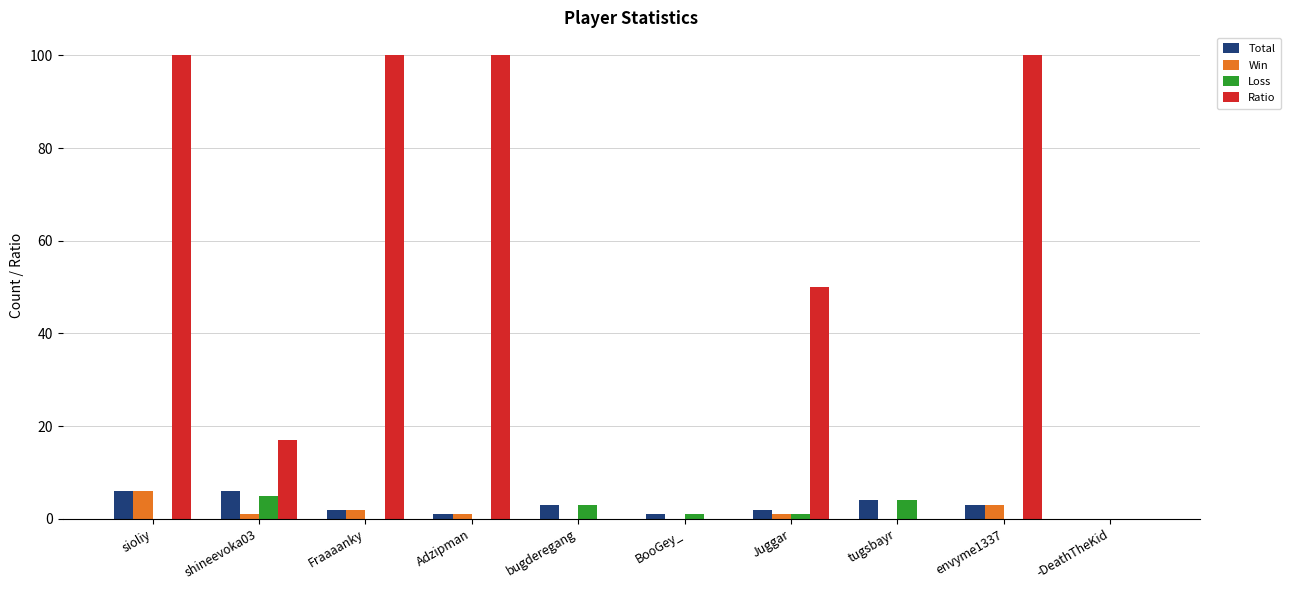

What is the maximum value shown in the chart?

100